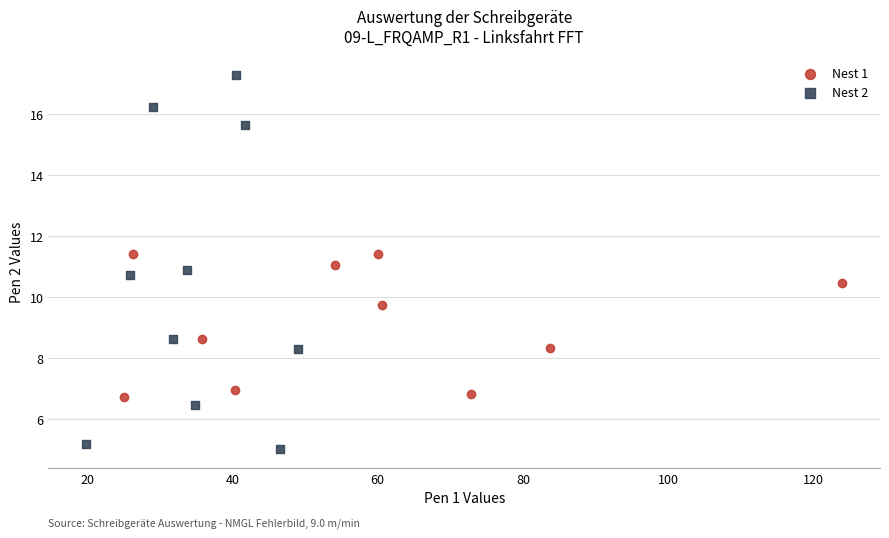

Which series reaches the maximum Y coordinate?

Nest 2